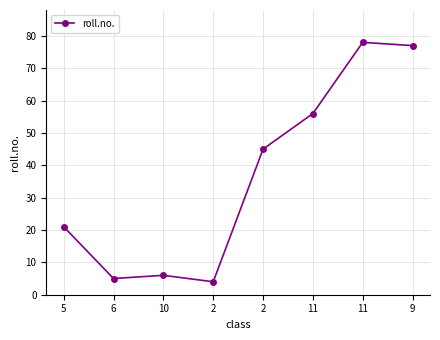

Rank the categories by value from highest to lowest.

11, 9, 11, 2, 5, 10, 6, 2